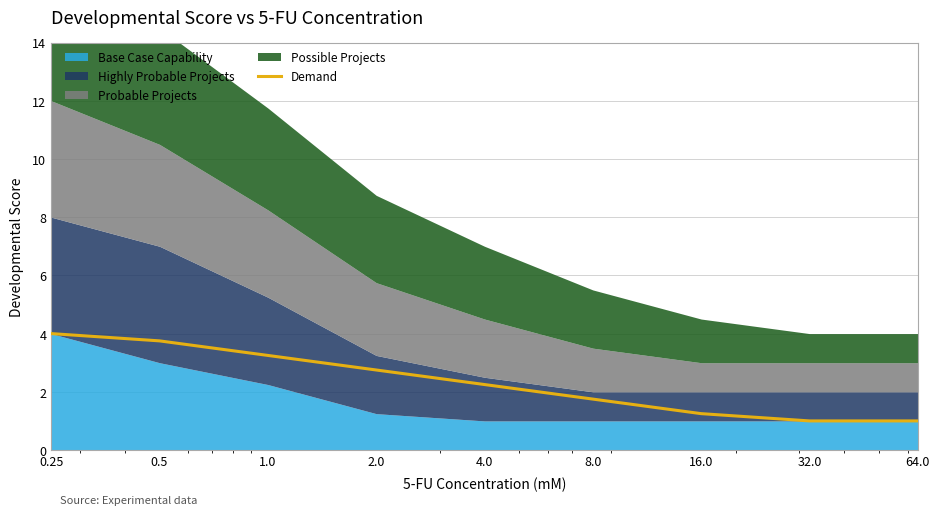

Rank the categories by value from lowest to highest.

32.0, 64.0, 16.0, 8.0, 4.0, 2.0, 1.0, 0.5, 0.25